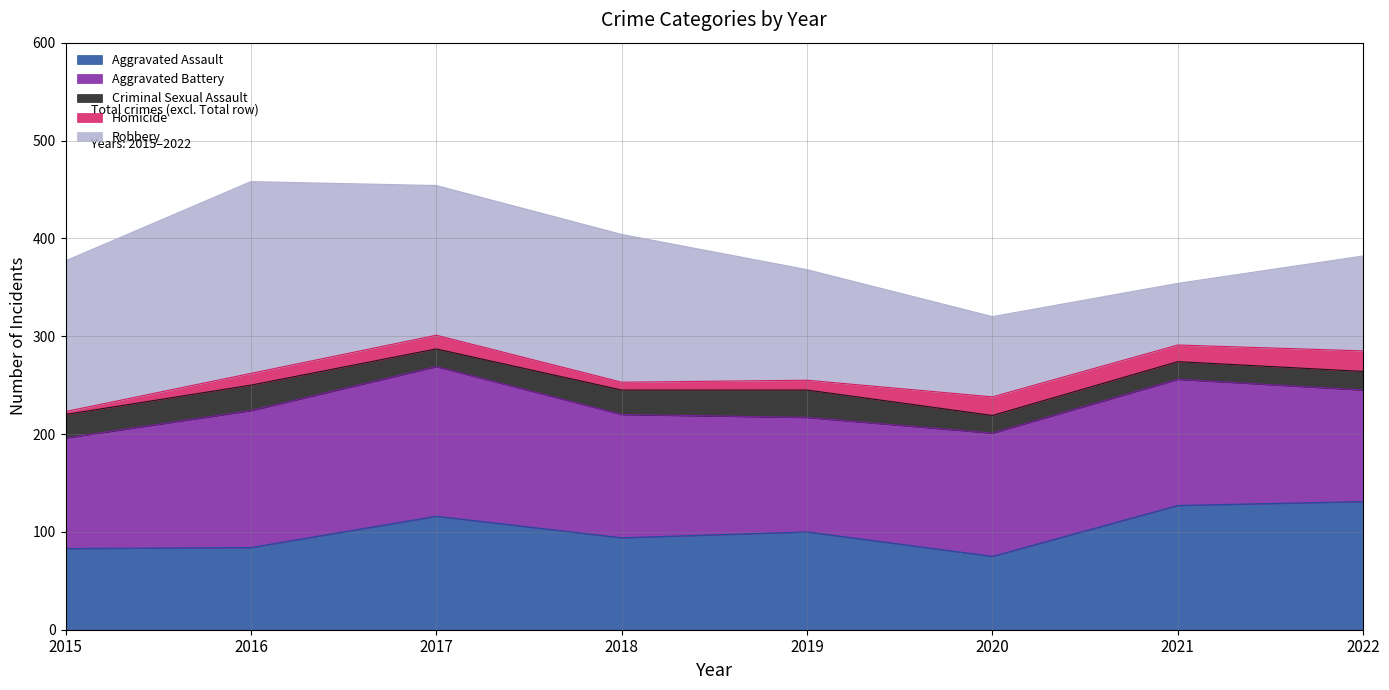

Which label corresponds to the largest value in the chart?

2016